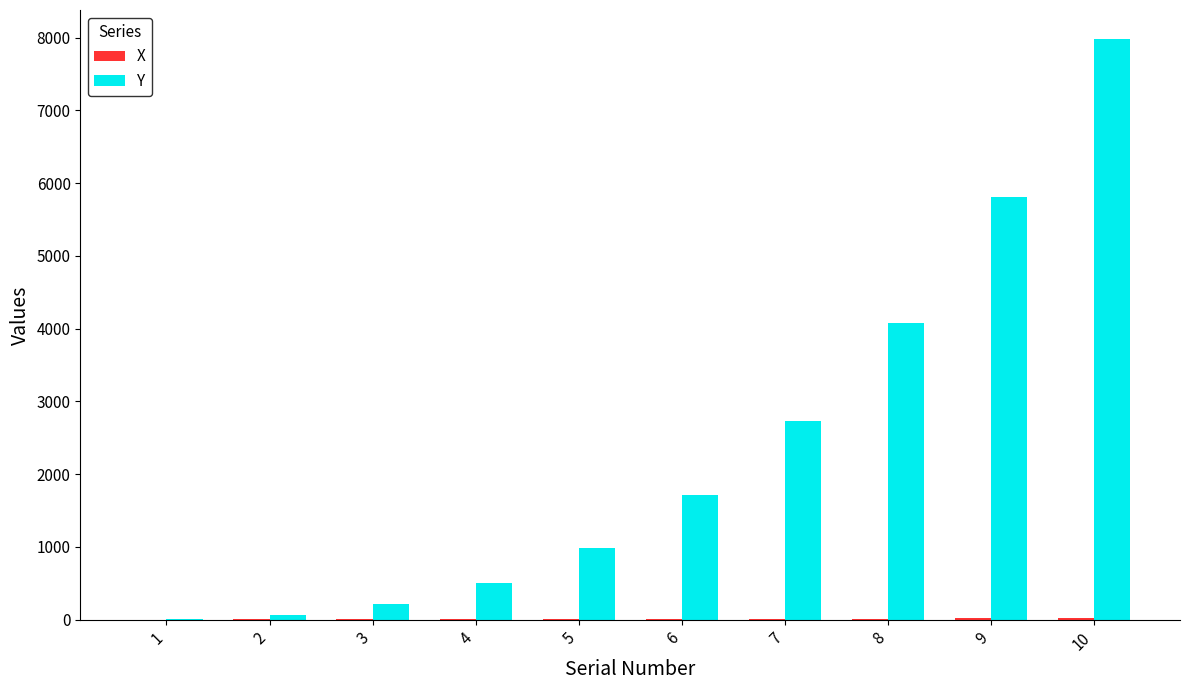

What is the highest value of the Y series?

7980